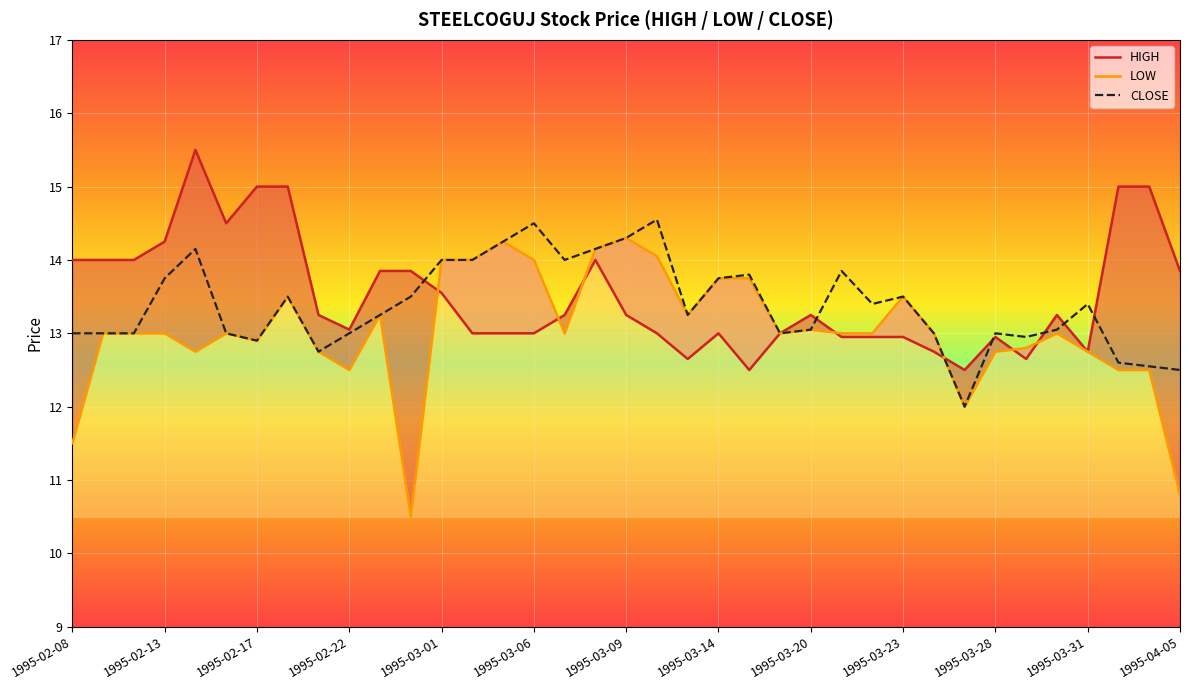

True or false: CLOSE has a value of 19.2 at 1995-03-14.

False